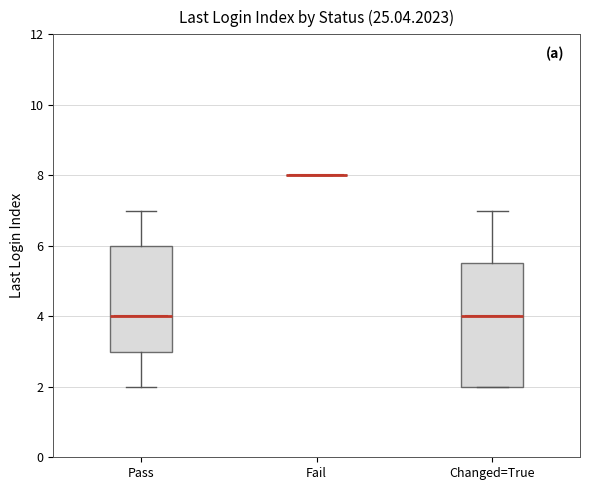

Reading left to right, transcribe this box plot: for each box, give where its median line is, the range the box spans, and where its two whiskers end, as read against the y-axis. The values are not printed on the chart, so give them approximately, as read against the axis.

Pass: median 4.0, box 3.0 to 6.0, whiskers 2.0 to 7.0
Fail: box collapsed to a line at 8.0, whiskers 8.0 to 8.0
Changed=True: median 4.0, box 2.0 to 5.6, whiskers 2.0 to 7.0